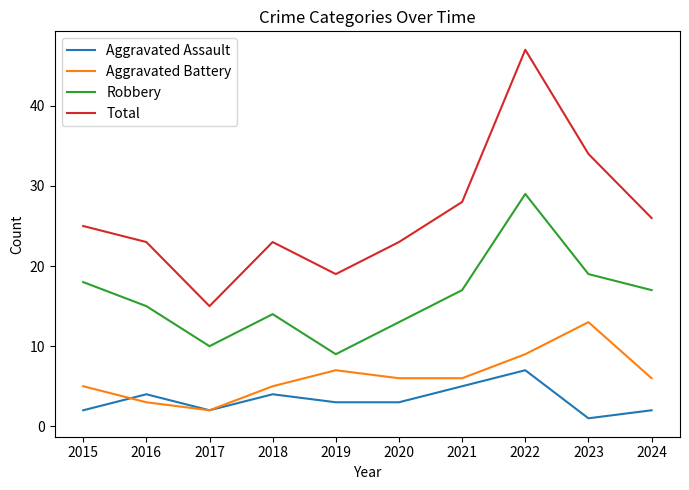

At which category is the sum across all series the highest?

2022